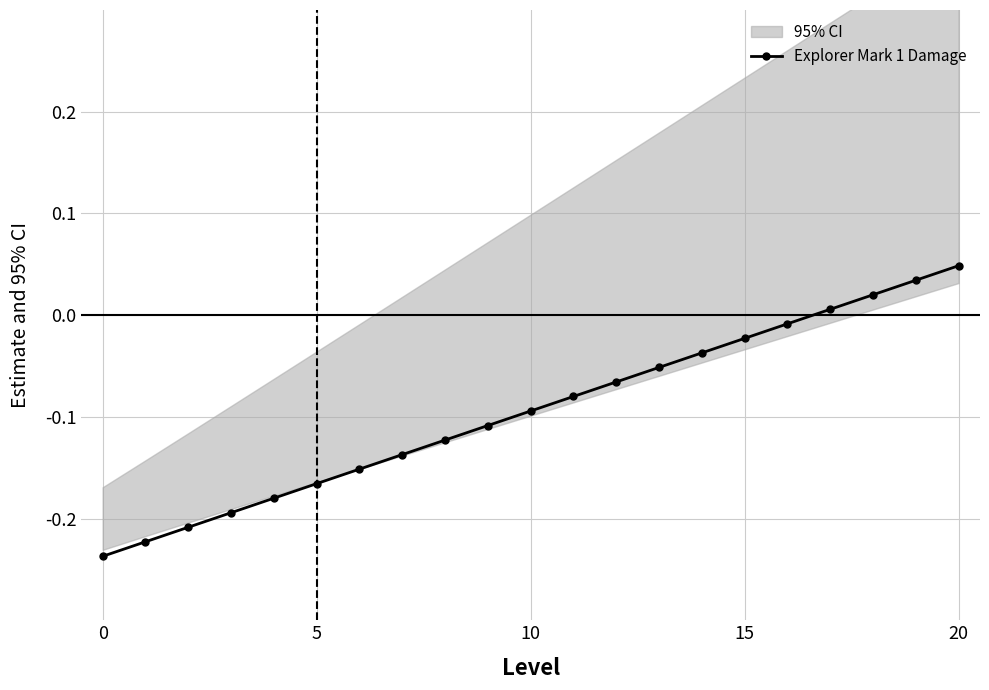

What is the sum of all values?

-2.0